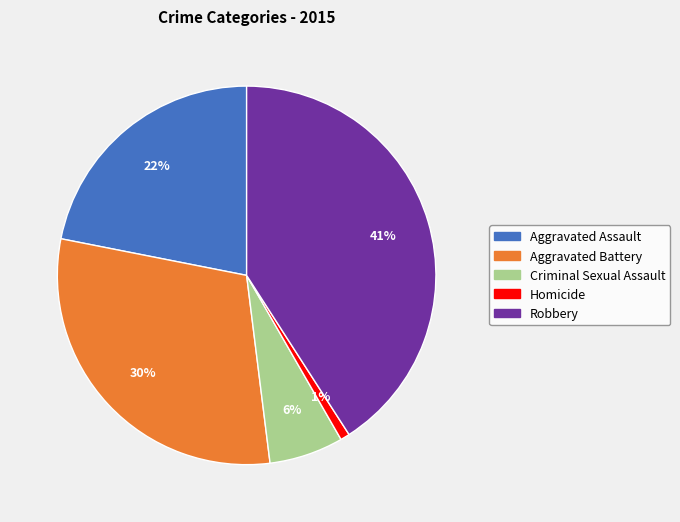

Does Aggravated Assault account for over 50% of the chart?

No